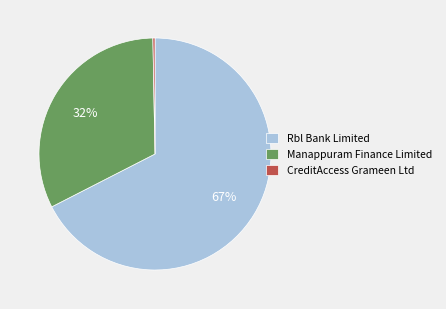

Count the number of slices in the pie.

3